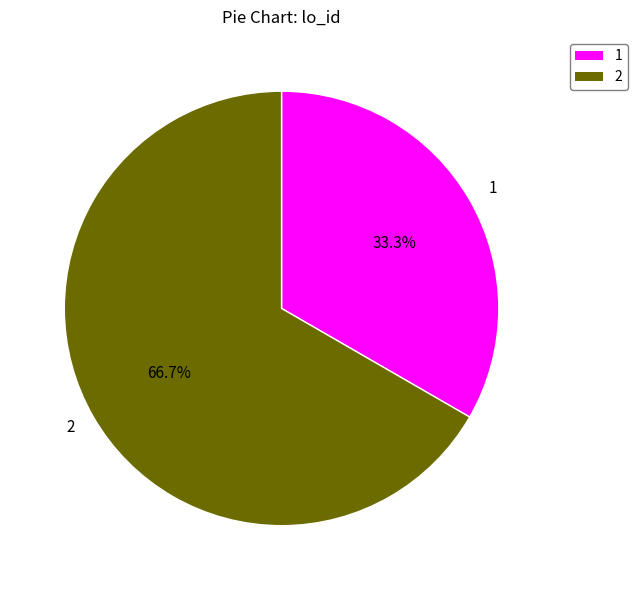

Approximately how many times larger is the value at 2 compared to 1?

2.0